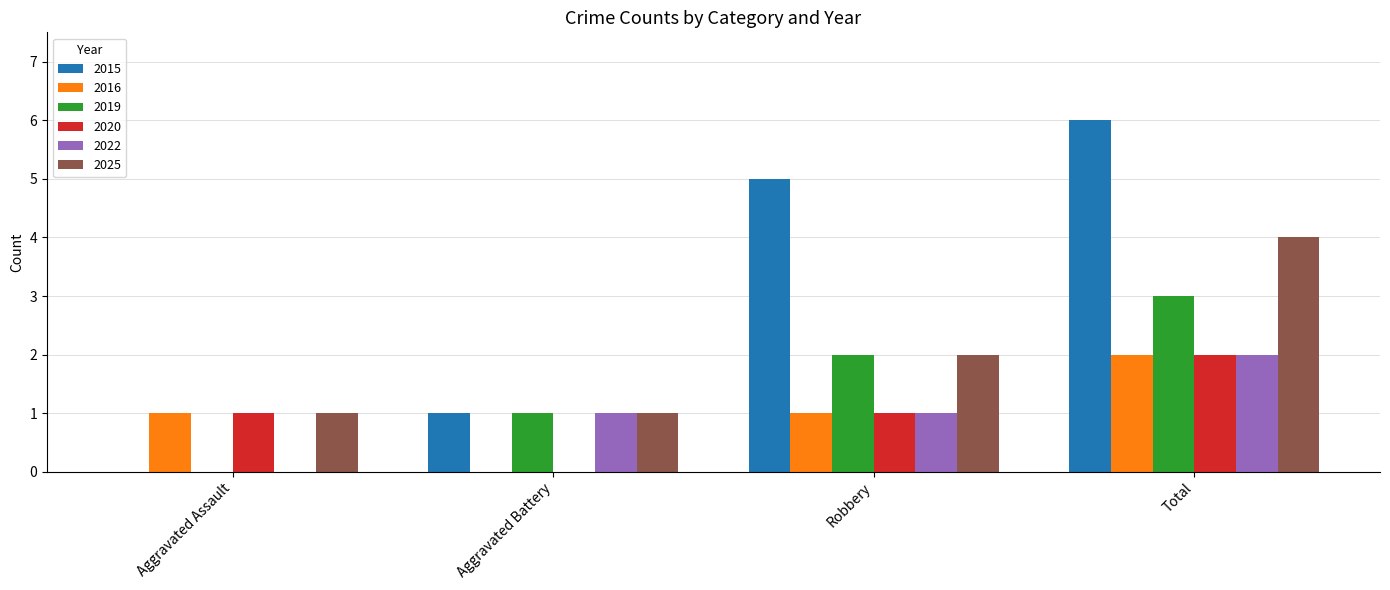

How many data points does each series have?

4